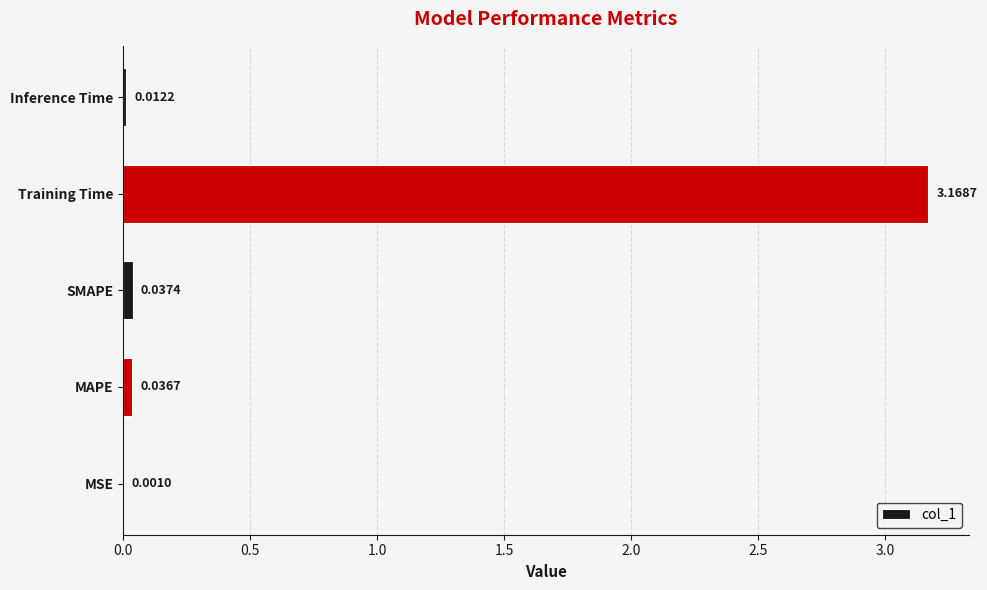

At which category does the chart reach its peak across all series?

Training Time